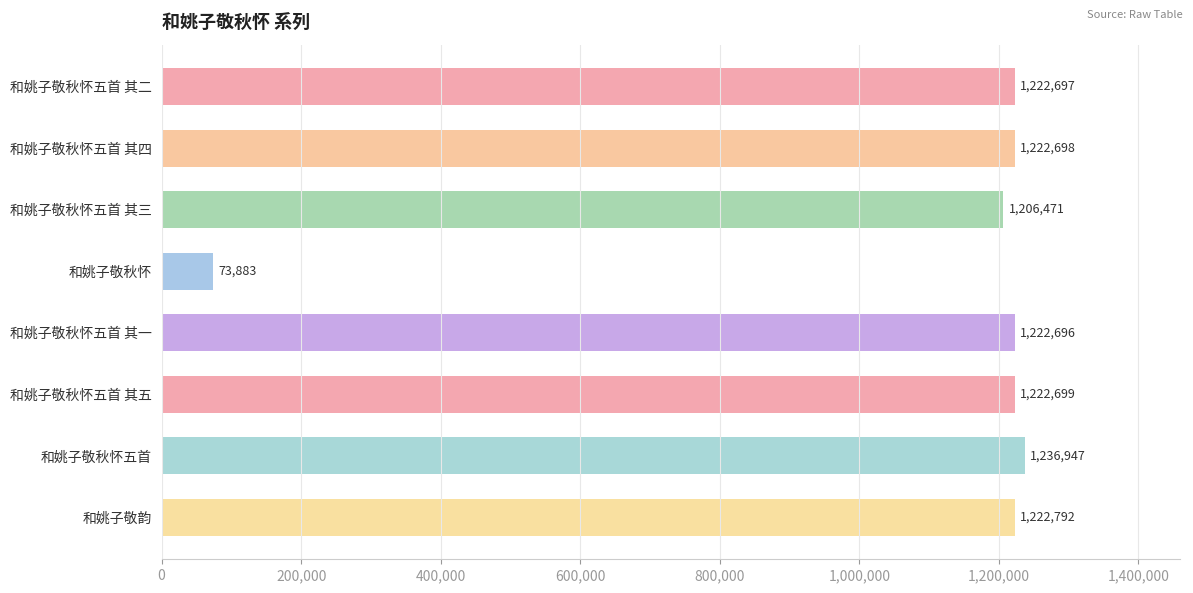

Rank the categories by value from highest to lowest.

和姚子敬秋怀五首, 和姚子敬韵, 和姚子敬秋怀五首 其五, 和姚子敬秋怀五首 其四, 和姚子敬秋怀五首 其二, 和姚子敬秋怀五首 其一, 和姚子敬秋怀五首 其三, 和姚子敬秋怀